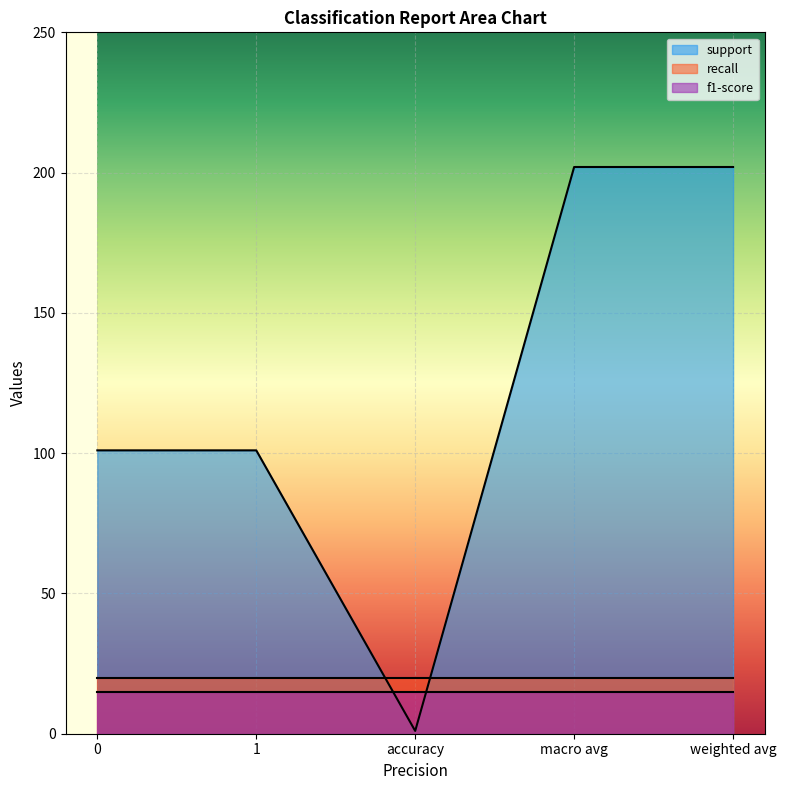

What is the average value of the recall series?

20